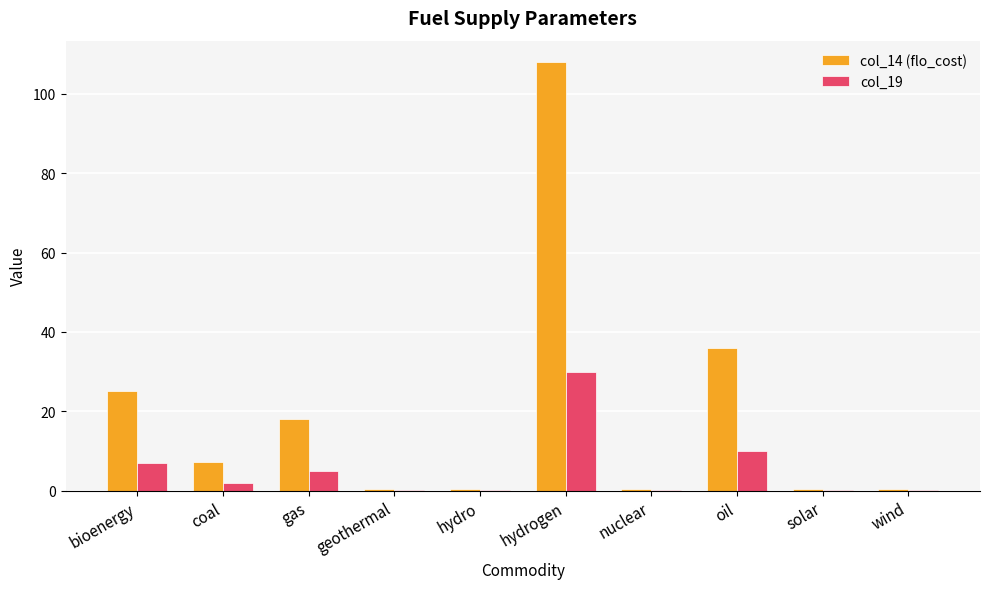

What is the sum of all col_14 (flo_cost) values?

196.2